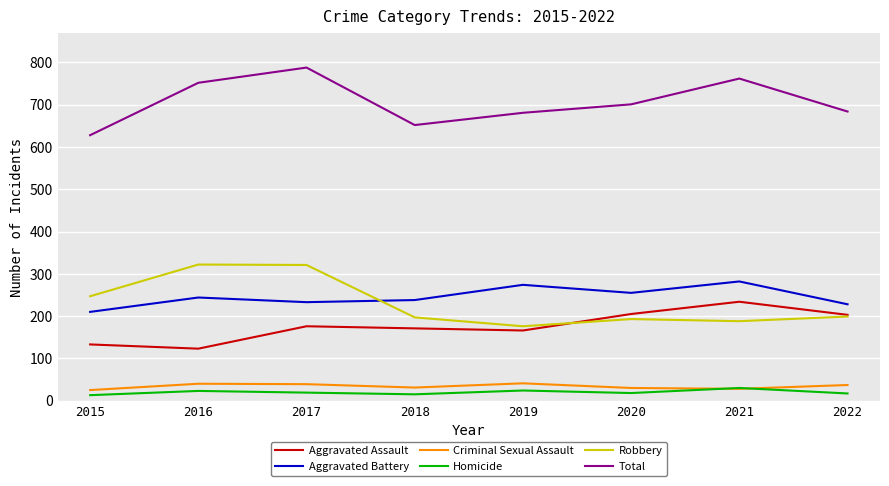

Is the value of Homicide at 2021 greater than the value of Total at 2015?

No